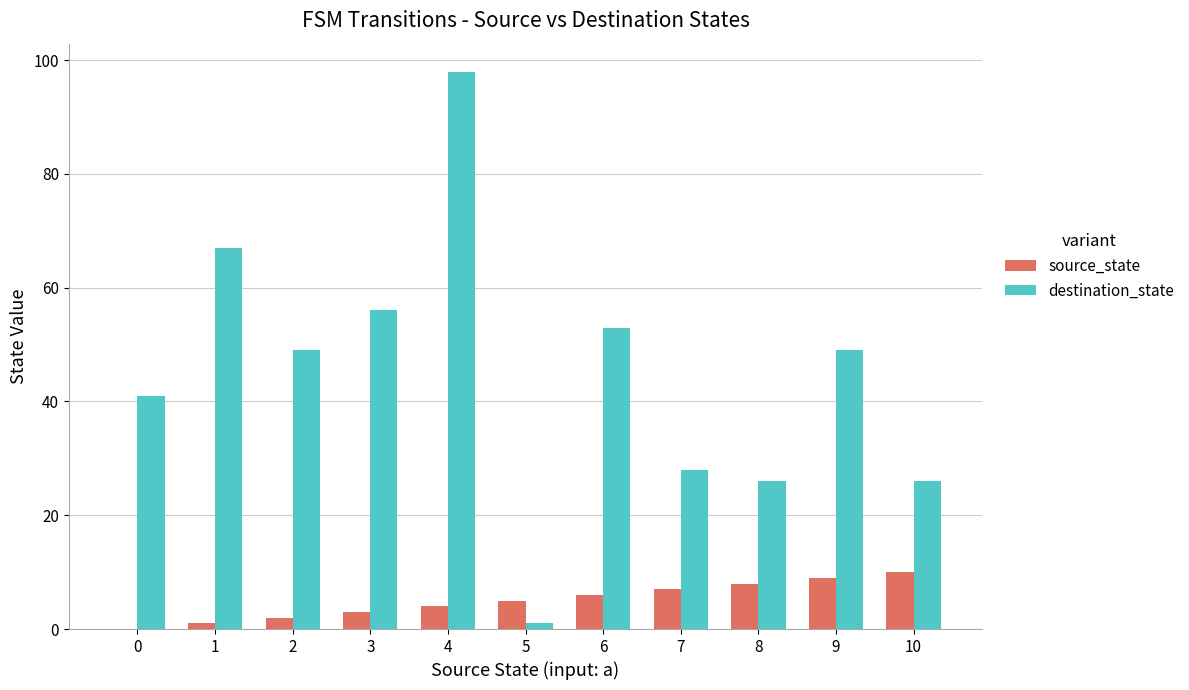

What is the sum of all destination_state values?

494